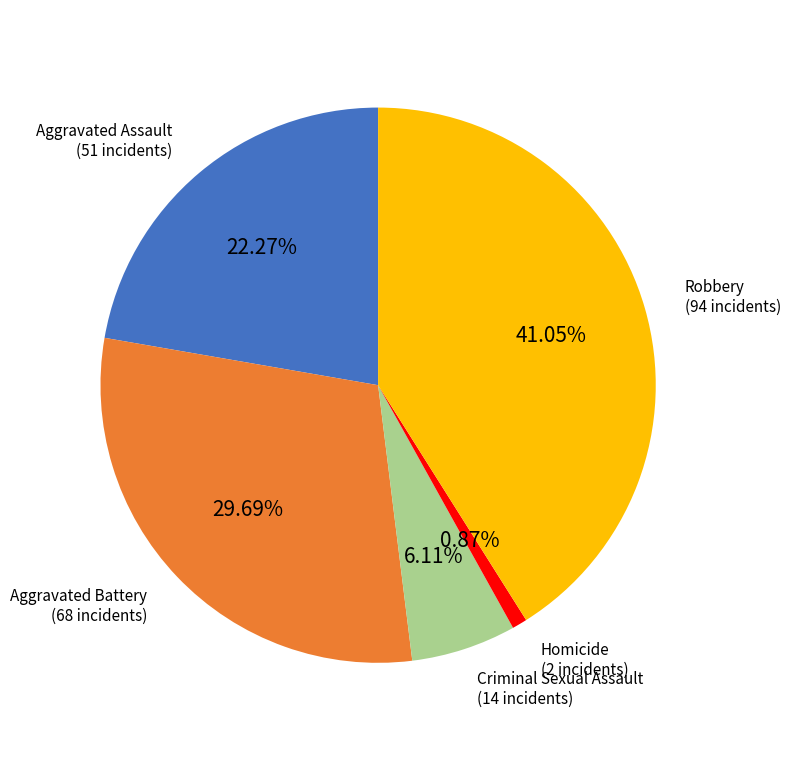

Is there a majority slice in this chart?

No